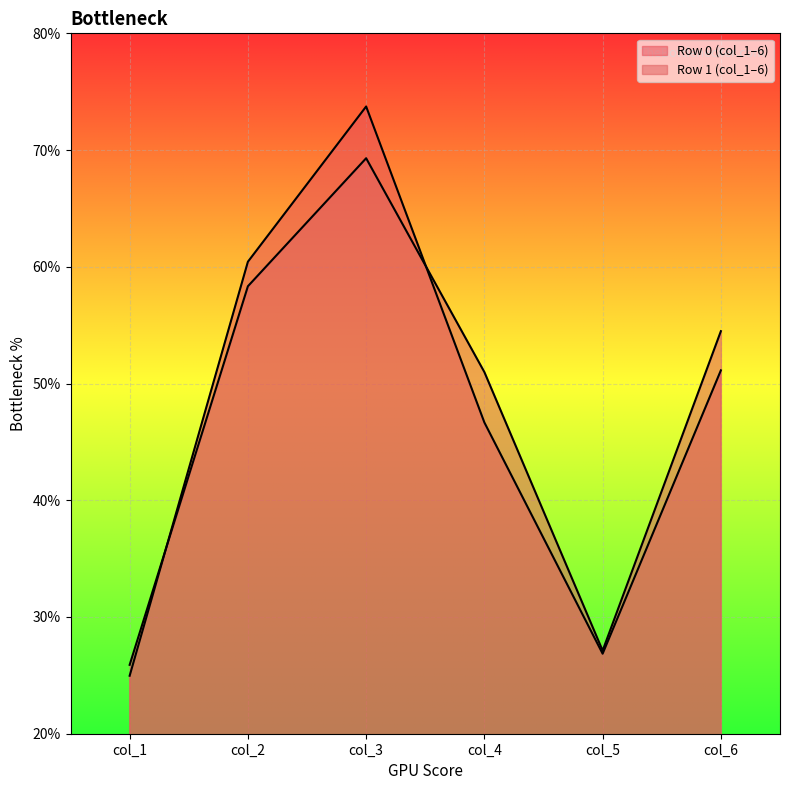

What is the sum of the col_6 values at 1 and 0?

105.6